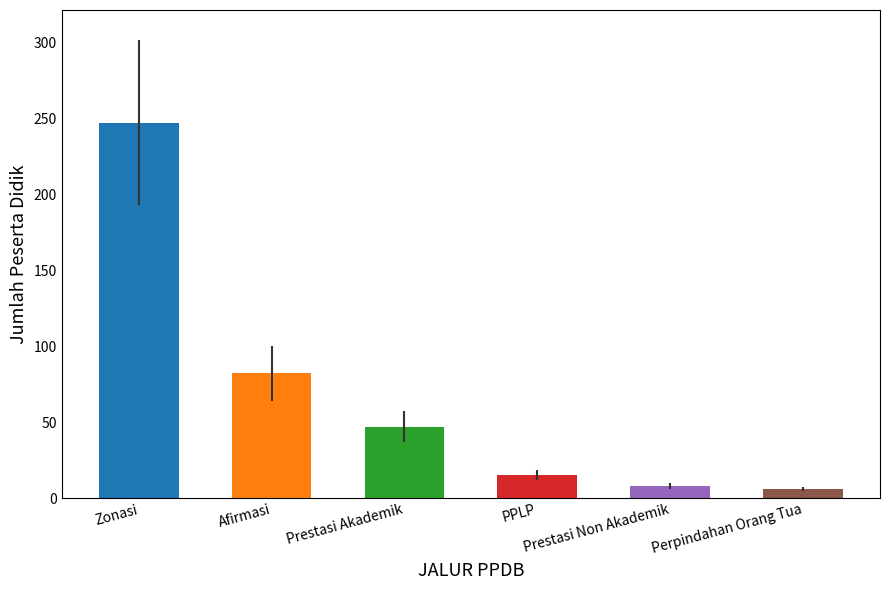

What is the label of the 6th bar from the right?

Zonasi